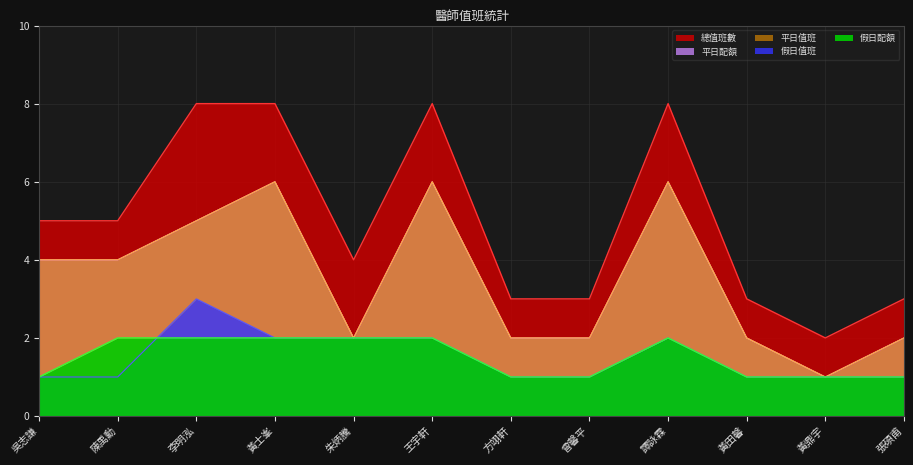

True or false: 假日配額 has more than 1 points higher than both neighbors.

False